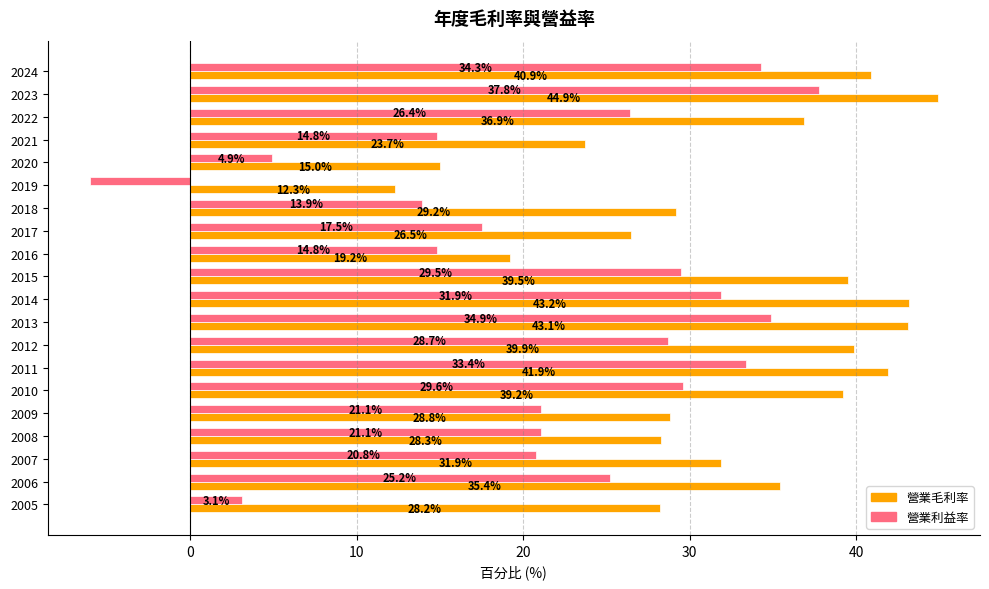

Count the number of data series in this chart.

2